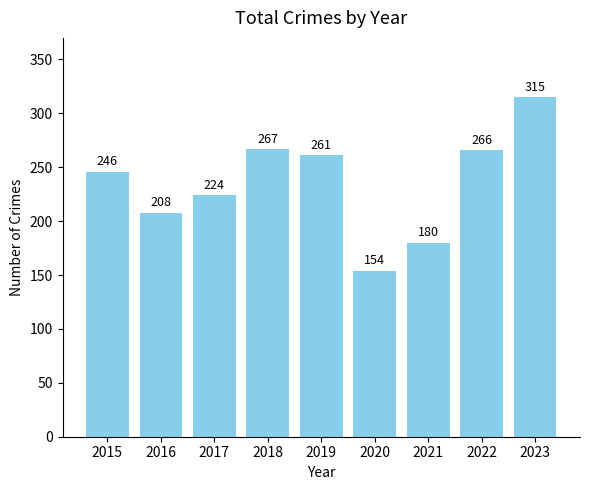

Which label corresponds to the smallest value in the chart?

2020